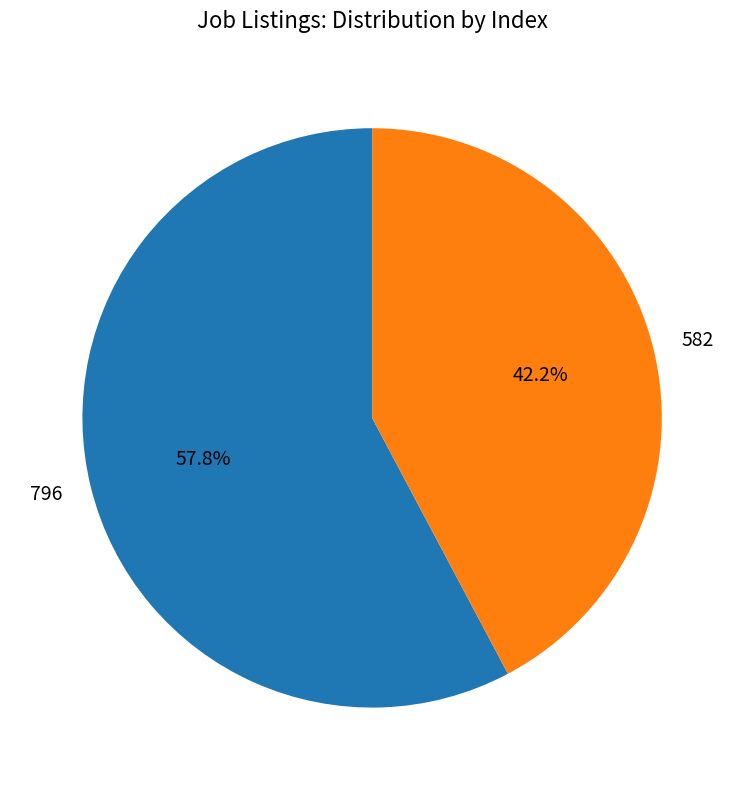

Rank the categories by value from lowest to highest.

582, 796